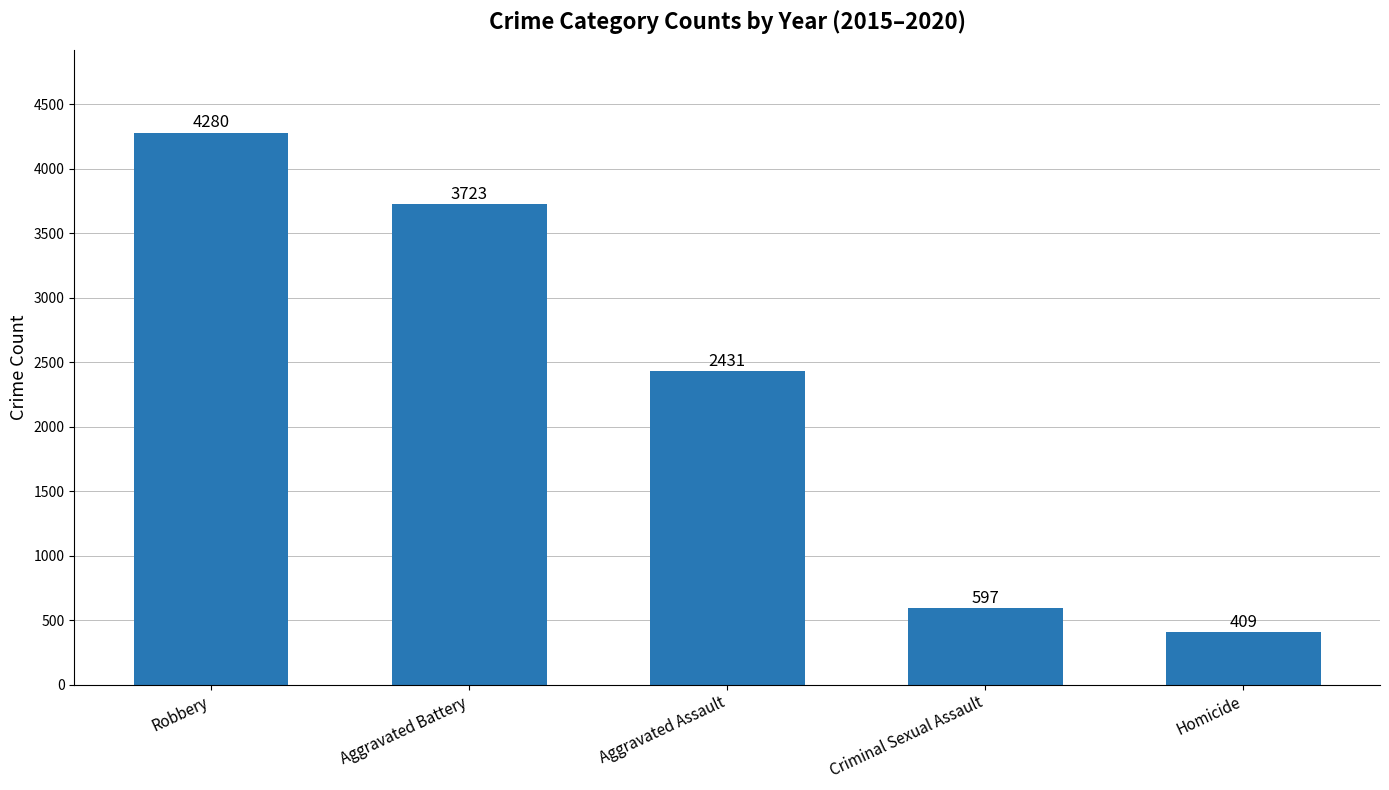

Approximately how many times larger is the value at Homicide compared to Aggravated Battery?

0.1